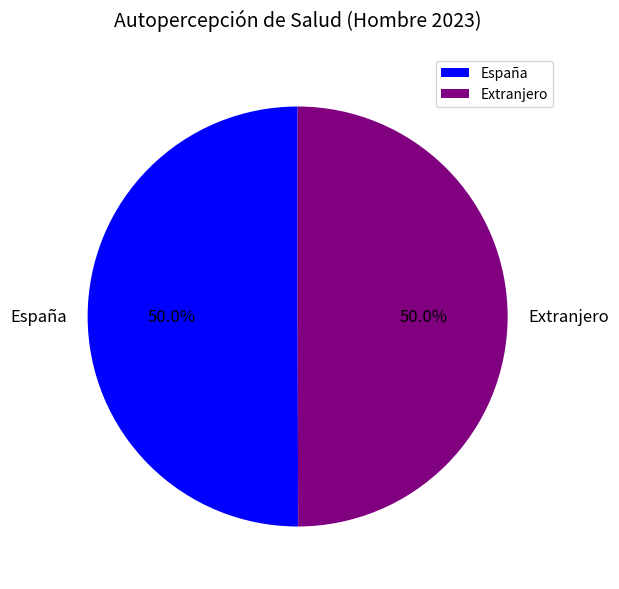

Approximately how many times larger is the value at España compared to Extranjero?

1.0